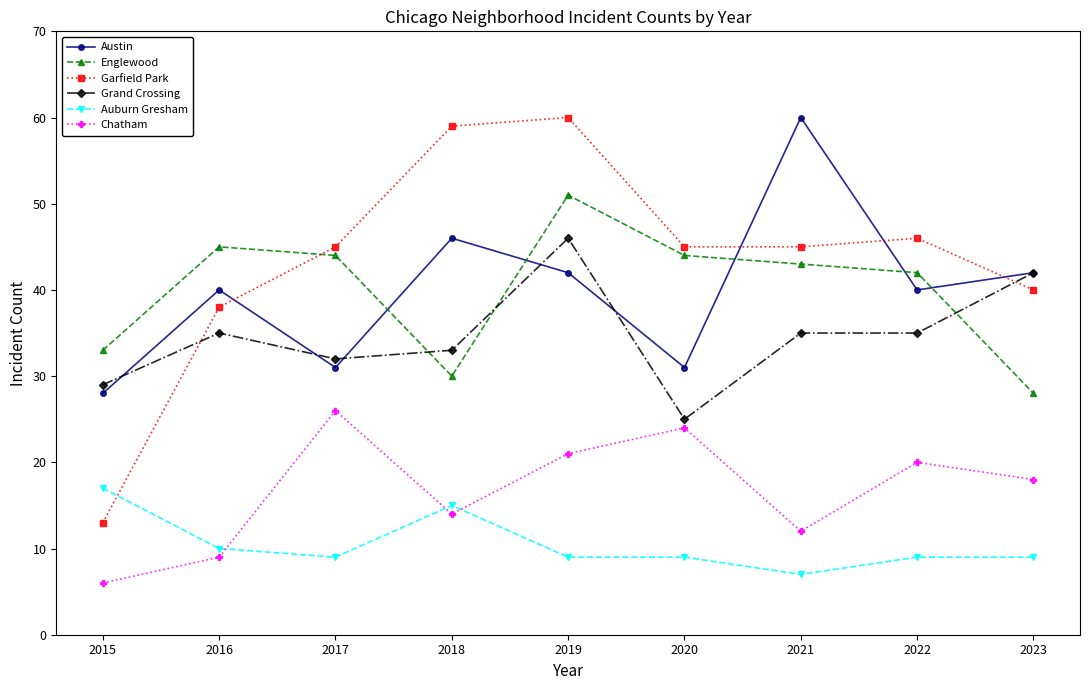

Reading left to right, list all the values displayed in this chart.

Austin: 2015=28	2016=40	2017=31	2018=46	2019=42	2020=31	2021=60	2022=40	2023=42
Englewood: 2015=33	2016=45	2017=44	2018=30	2019=51	2020=44	2021=43	2022=42	2023=28
Garfield Park: 2015=13	2016=38	2017=45	2018=59	2019=60	2020=45	2021=45	2022=46	2023=40
Grand Crossing: 2015=29	2016=35	2017=32	2018=33	2019=46	2020=25	2021=35	2022=35	2023=42
Auburn Gresham: 2015=17	2016=10	2017=9	2018=15	2019=9	2020=9	2021=7	2022=9	2023=9
Chatham: 2015=6	2016=9	2017=26	2018=14	2019=21	2020=24	2021=12	2022=20	2023=18